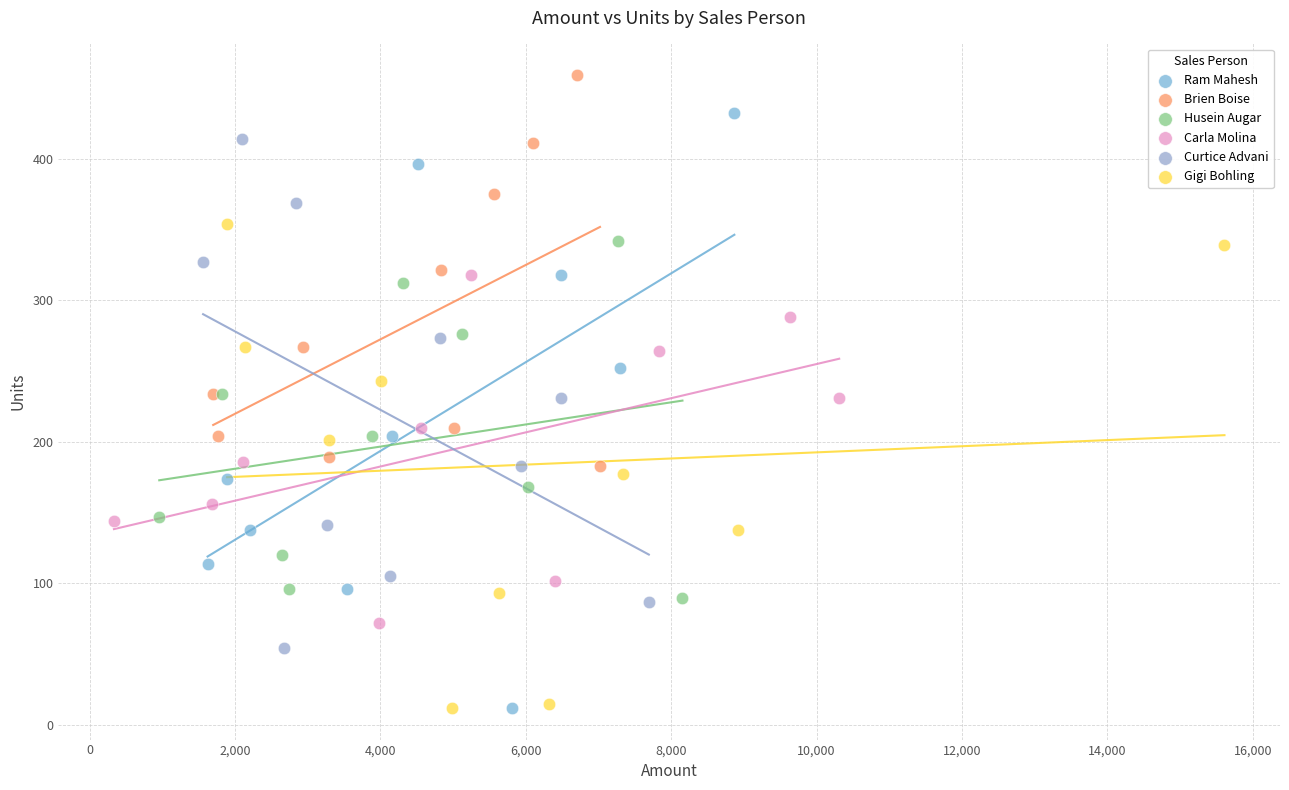

Which series contains the highest Y value?

Brien Boise